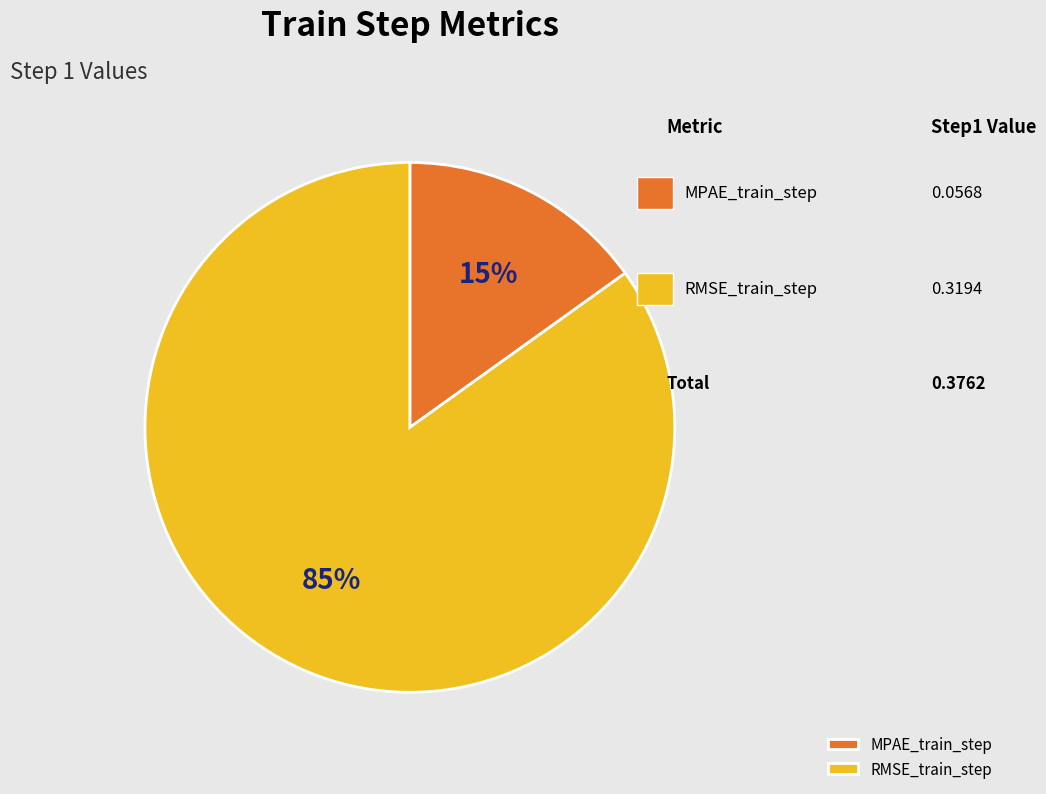

Which has a higher value, MPAE_train_step or RMSE_train_step?

RMSE_train_step